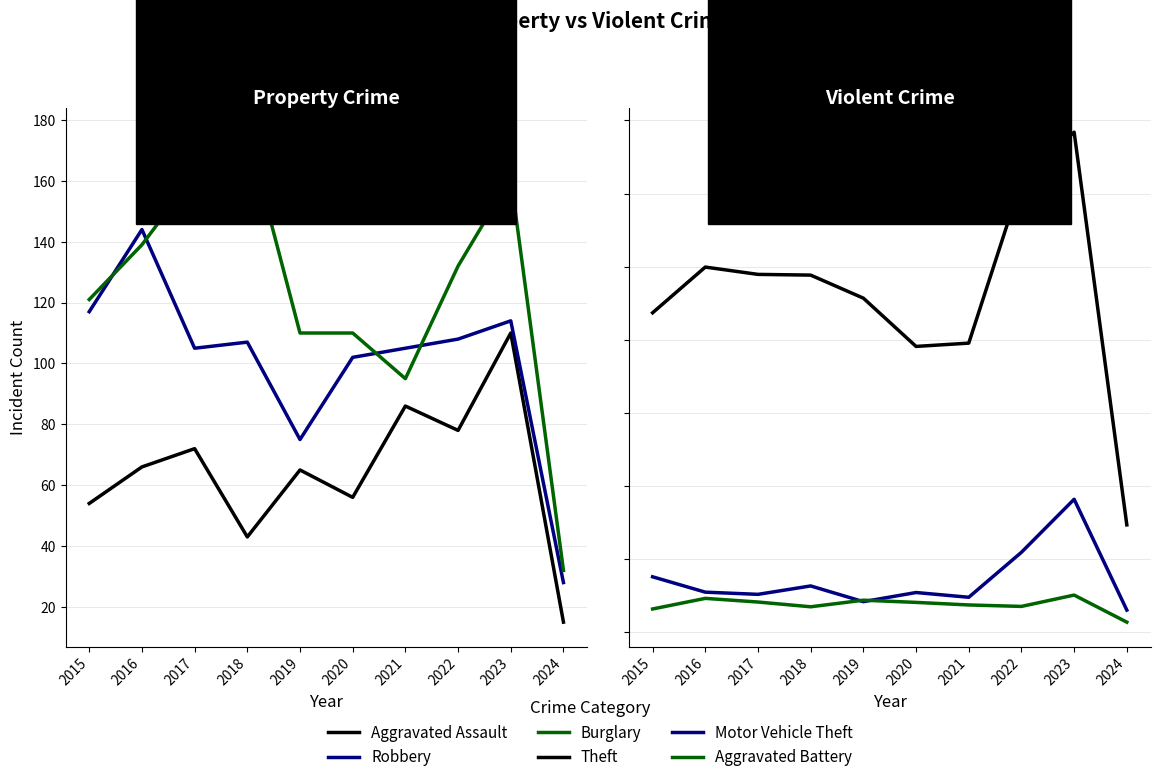

What is the value of the Theft point at the 5th from the left?

914